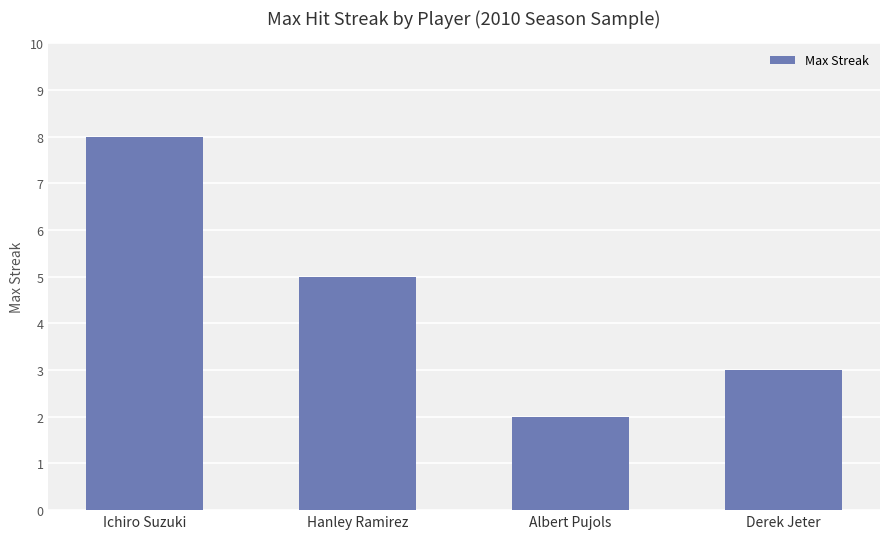

At which label is the value closest to 5?

Hanley Ramirez